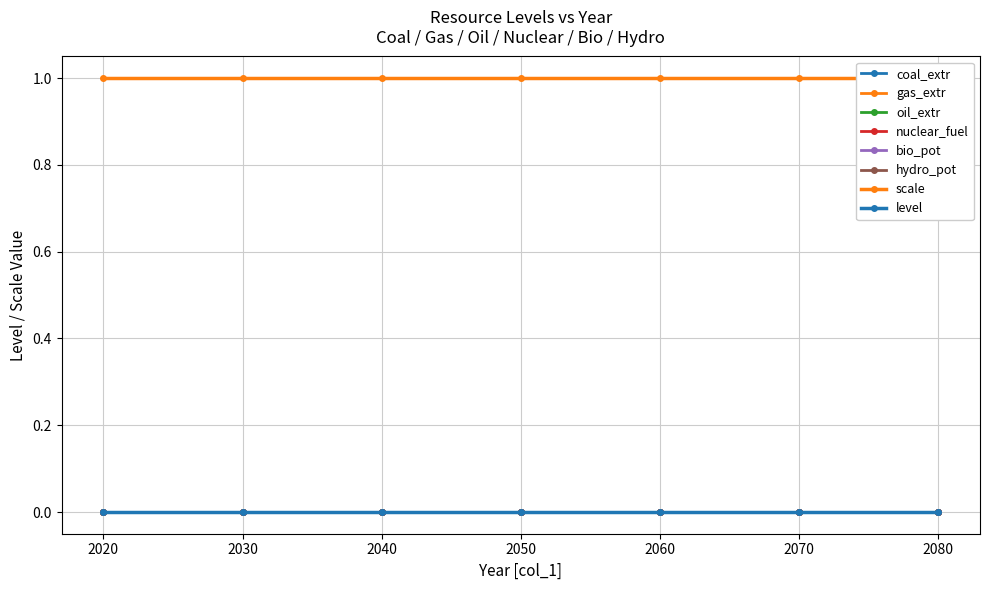

Which series changed the most between 2020 and 2040?

level